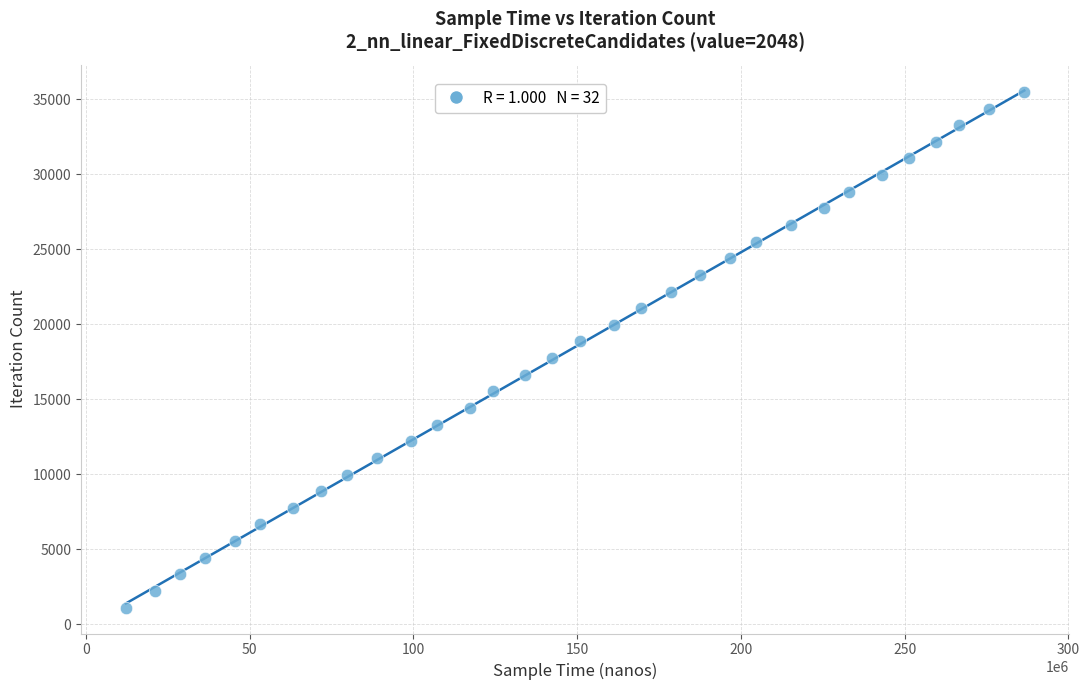

What is the range of X values (max minus min)?

274355700